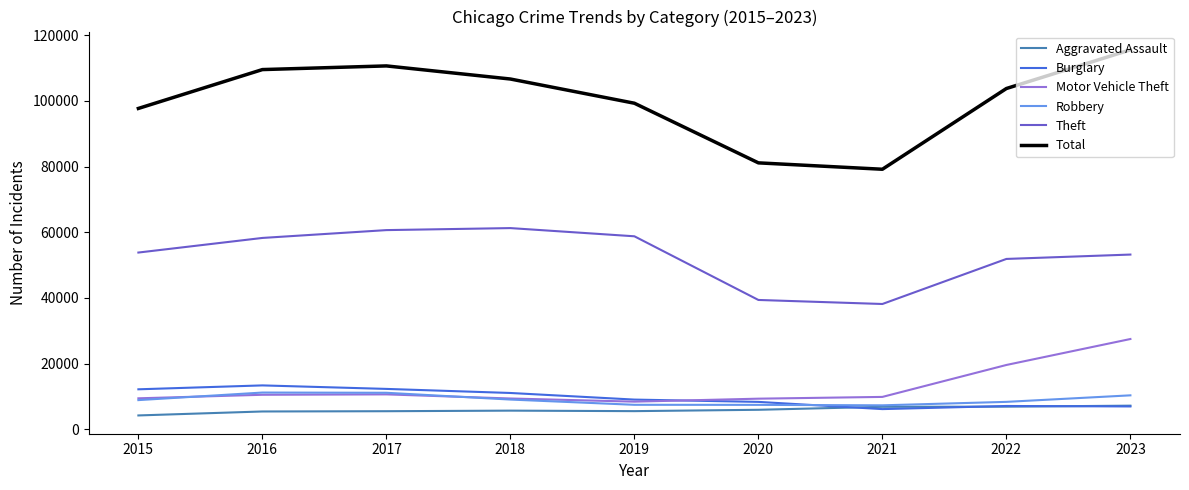

Is it true that Robbery equals 6288 at 2016?

False